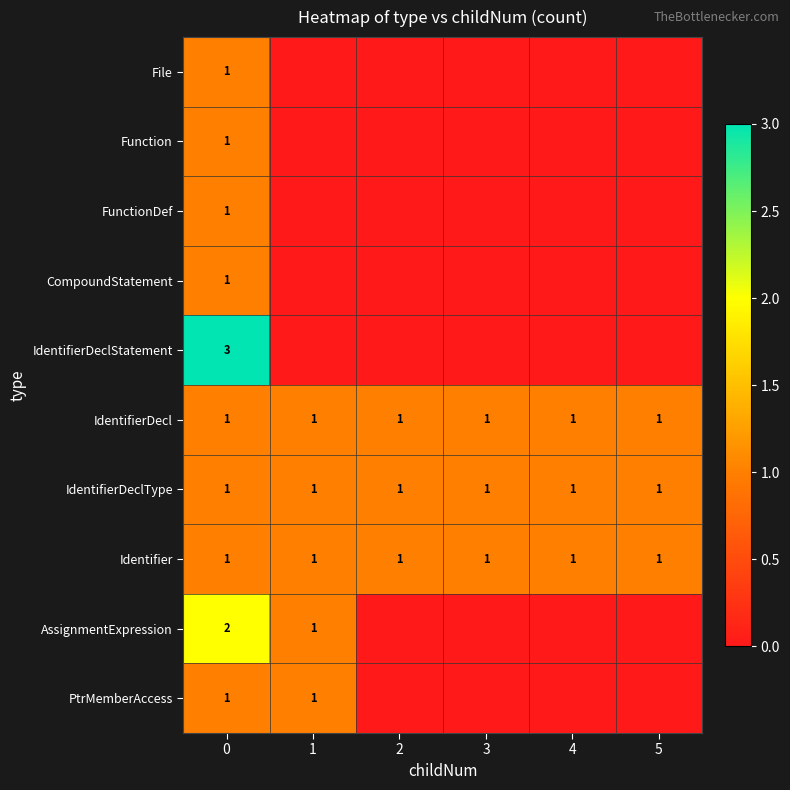

What is the total value across all series at 0?

13